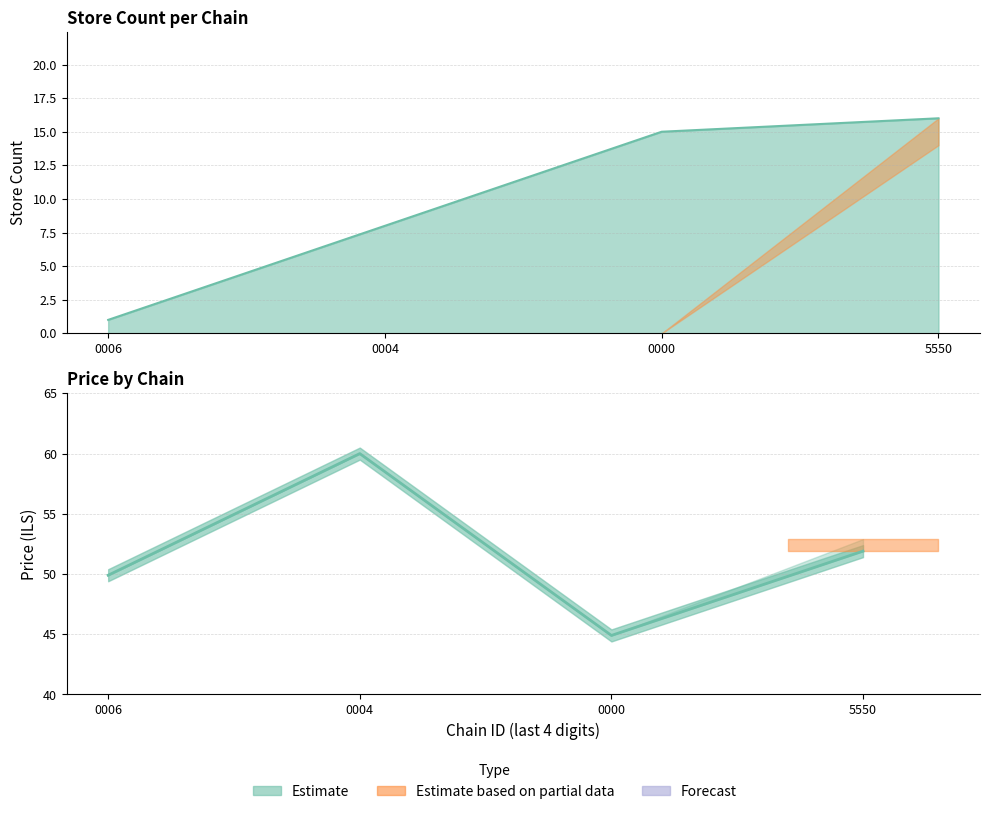

What is the average value?

51.7